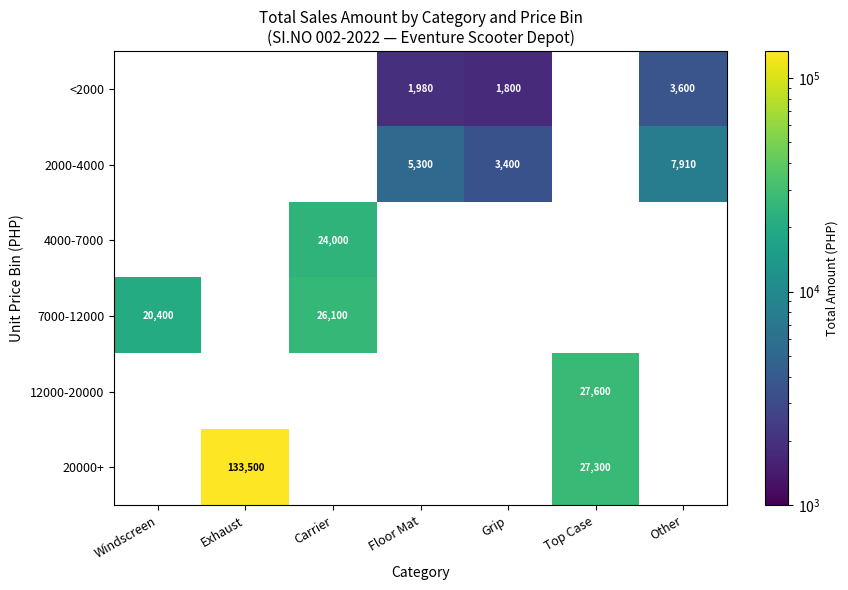

The <2000 series shows 5408 at Other. True or false?

False